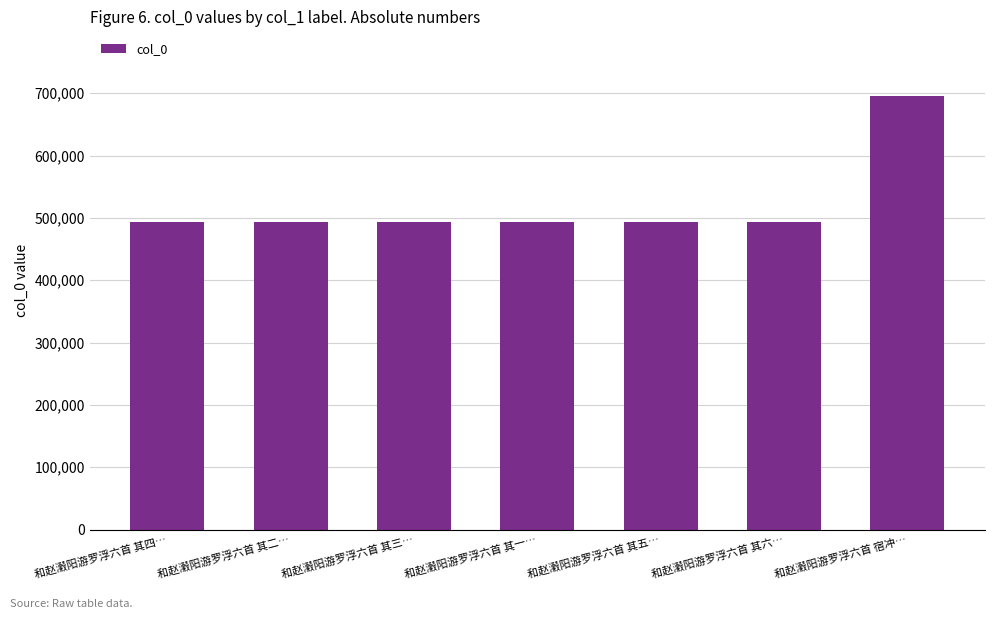

How many series are shown in this chart?

1